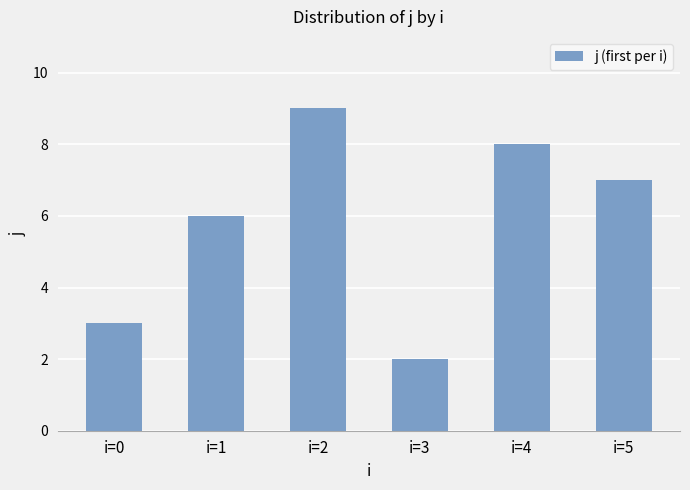

The value at i=4 is 12. True or false?

False